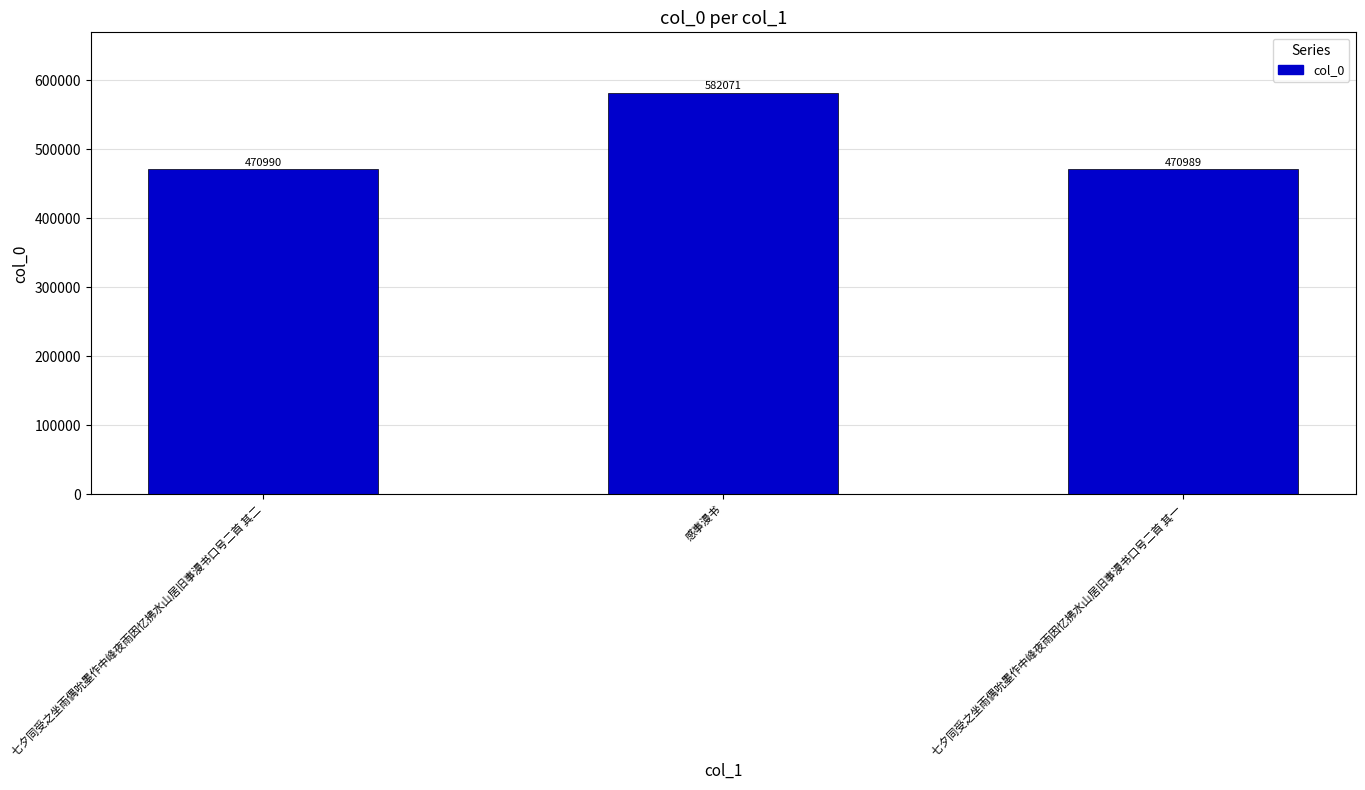

Is it true that the value at 七夕同受之坐雨偶吮墨作中峰夜雨因忆拂水山居旧事漫书口号二首 其二 is 710248?

False